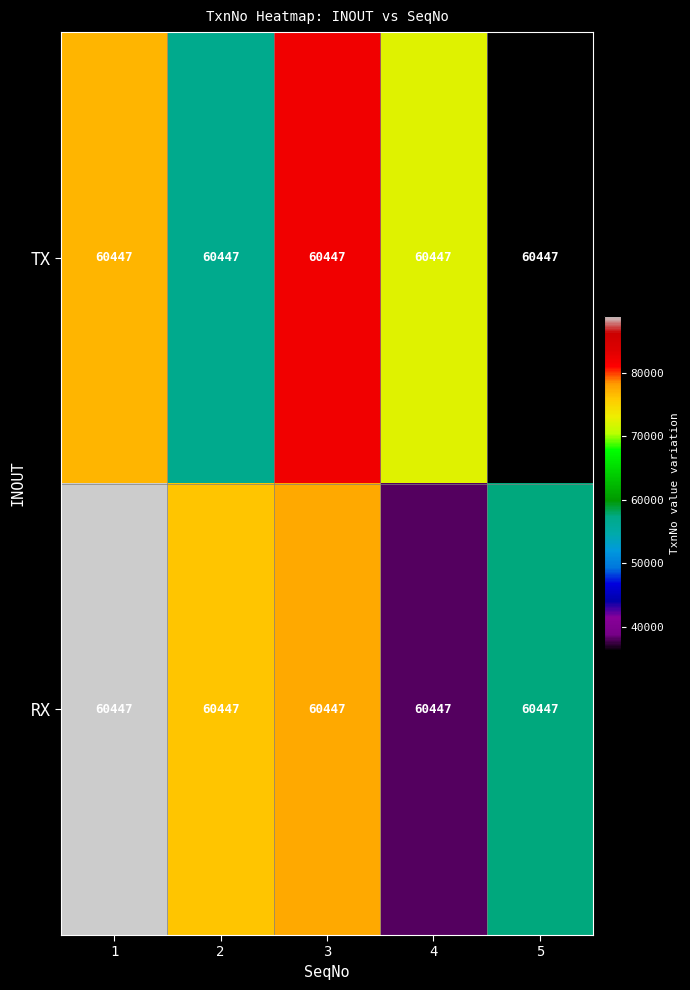

Which category has the highest value across all series?

1